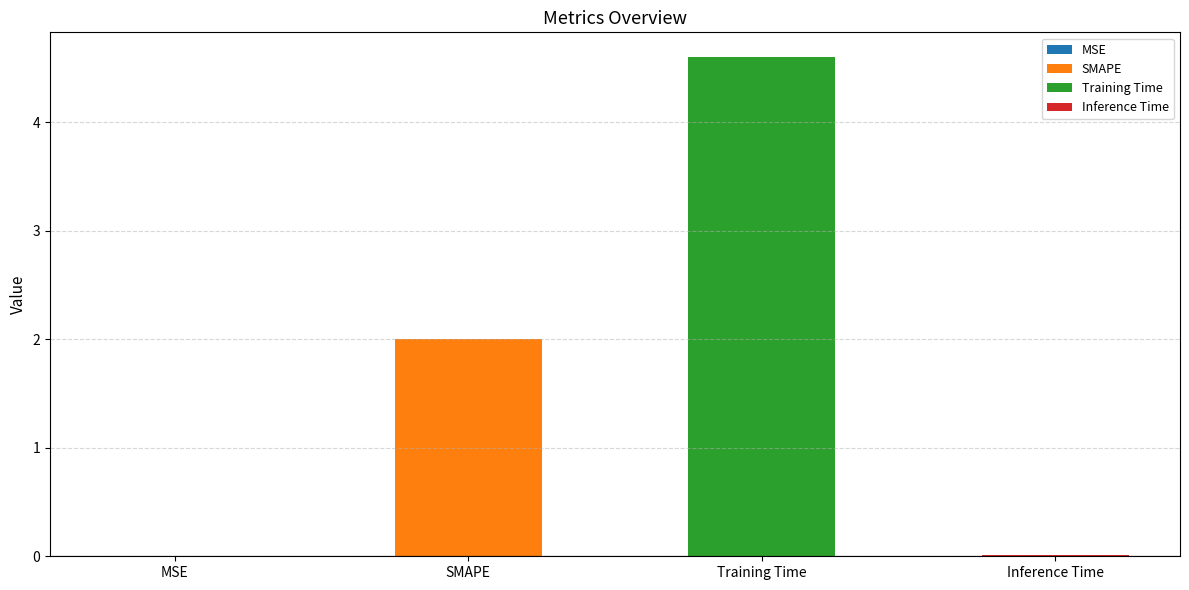

Does the chart contain any negative values?

No